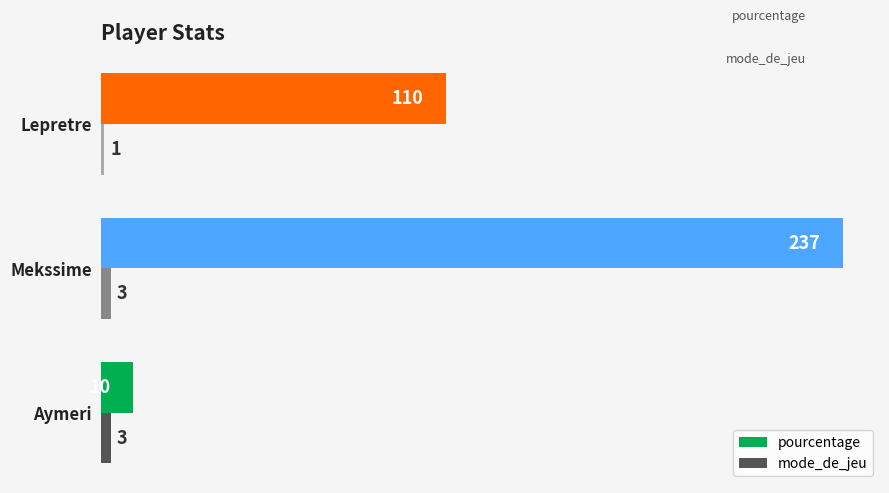

At which category is the sum across all series the highest?

Mekssime